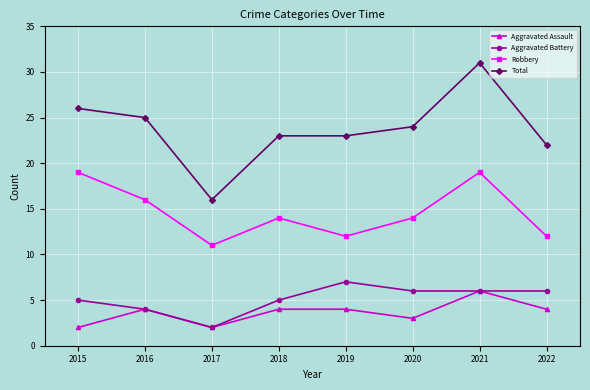

Which series has the largest range (max minus min)?

Total